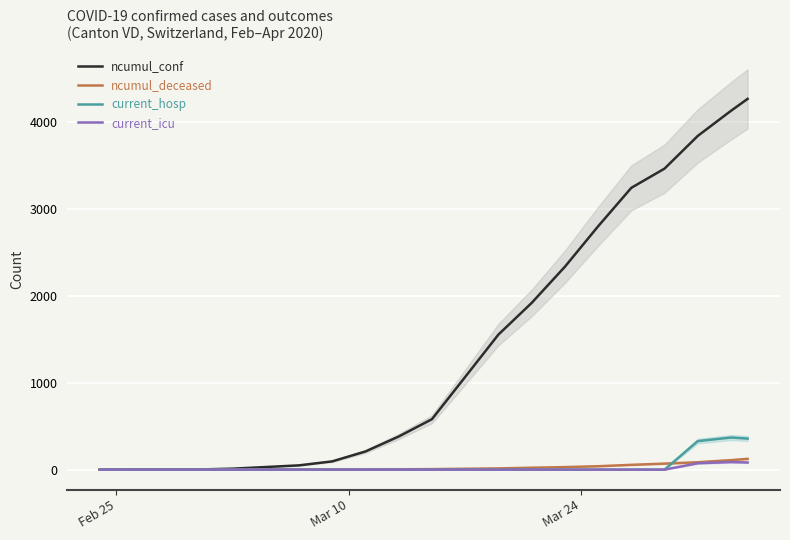

Is the value of ncumul_conf at 14 greater than the value of current_hosp at 3?

Yes